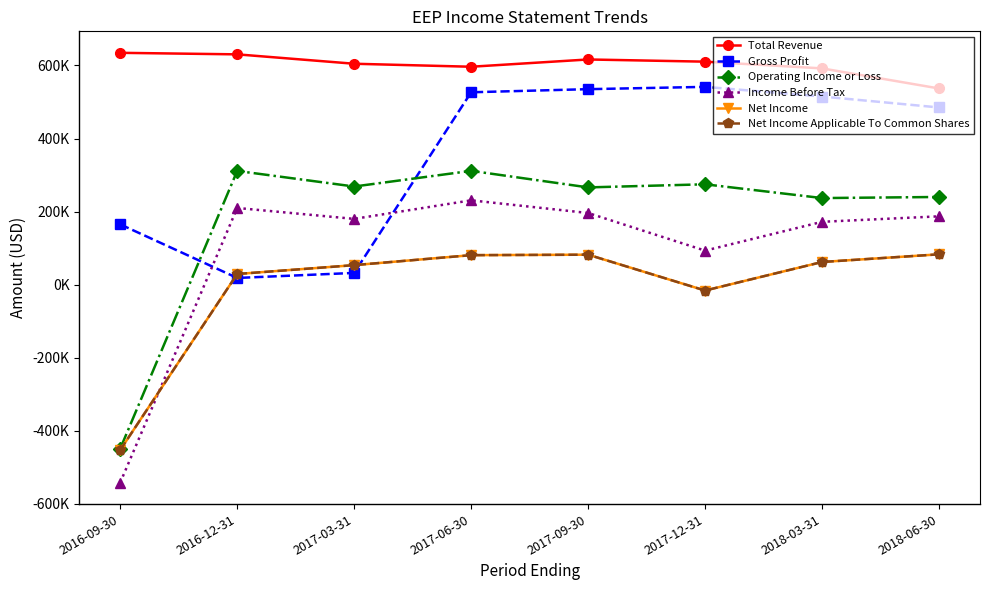

True or false: Net Income Applicable To Common Shares and Operating Income or Loss intersect in this chart.

False